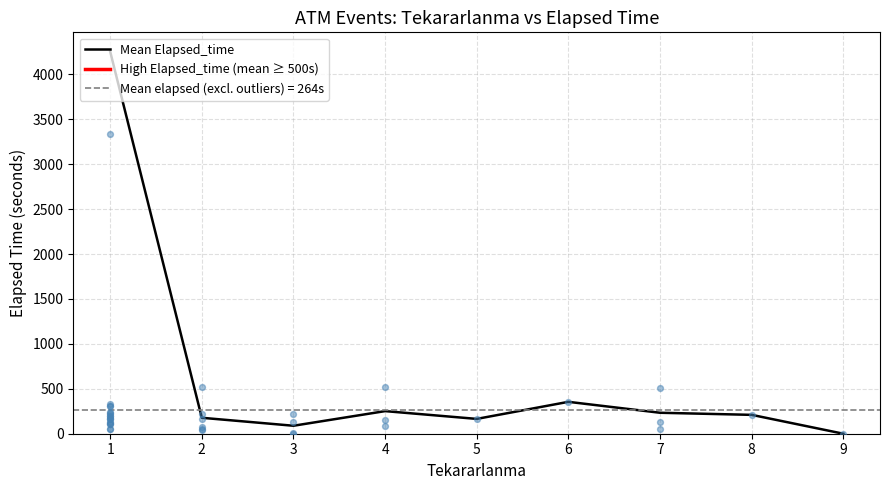

What is the change in value from 2 to 9?

-177.5